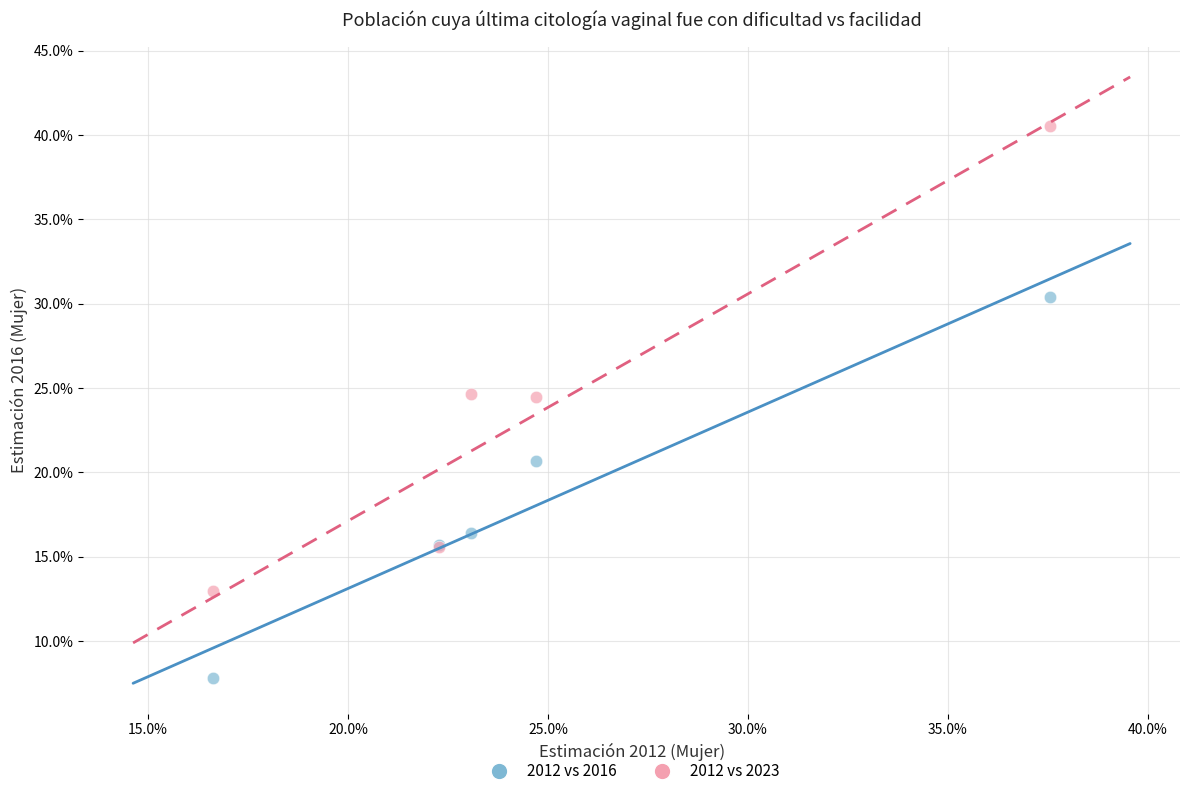

What are all the series names shown in the legend?

2012 vs 2016, 2012 vs 2023